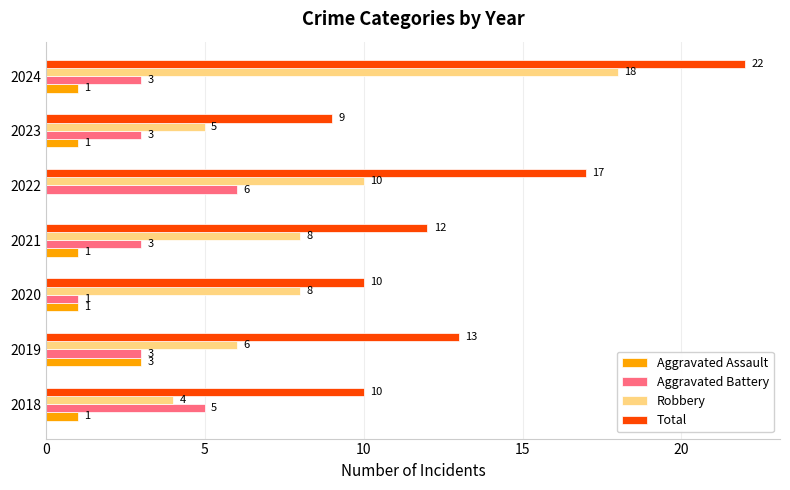

What is the sum of all Aggravated Battery values?

24